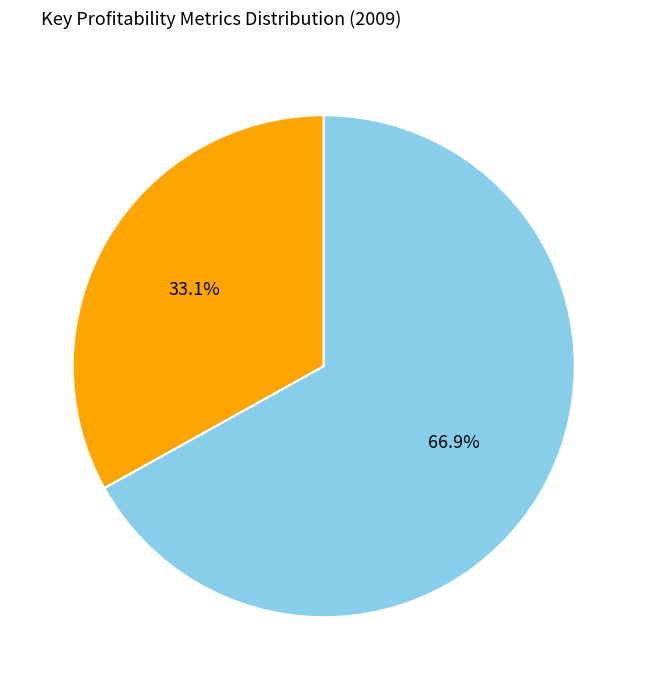

Is there any slice that represents more than half of the pie?

Yes